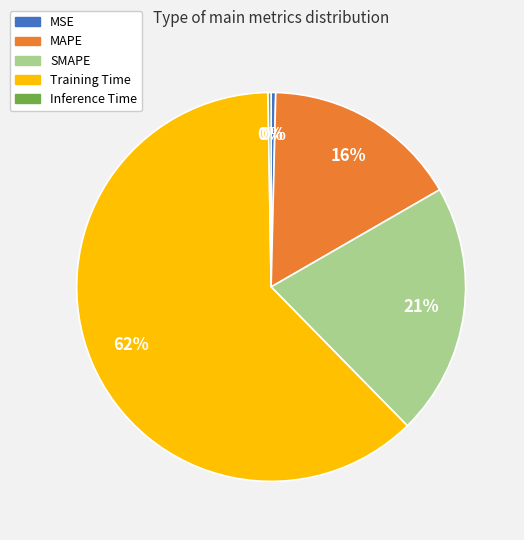

What percentage is the MAPE slice, to the nearest percent?

16%